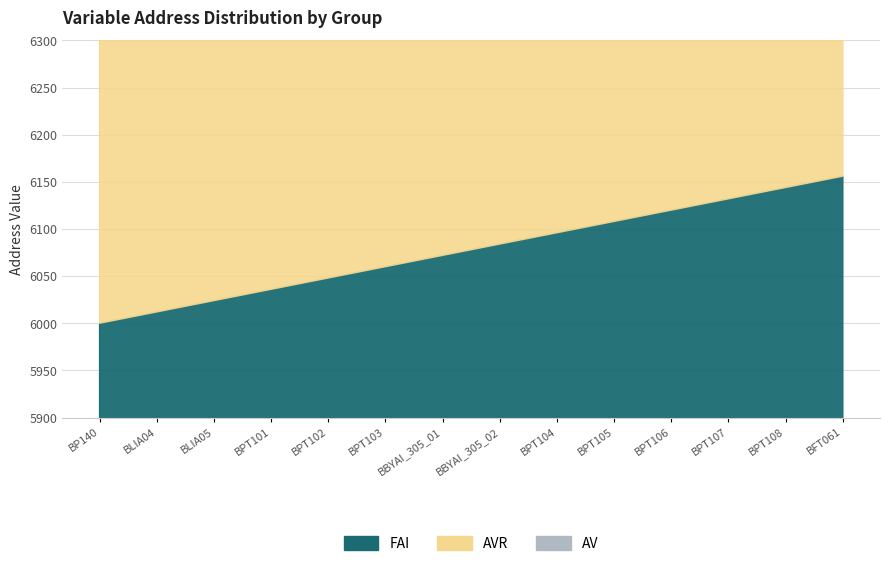

At which label does FAI first exceed 6084?

BPT104